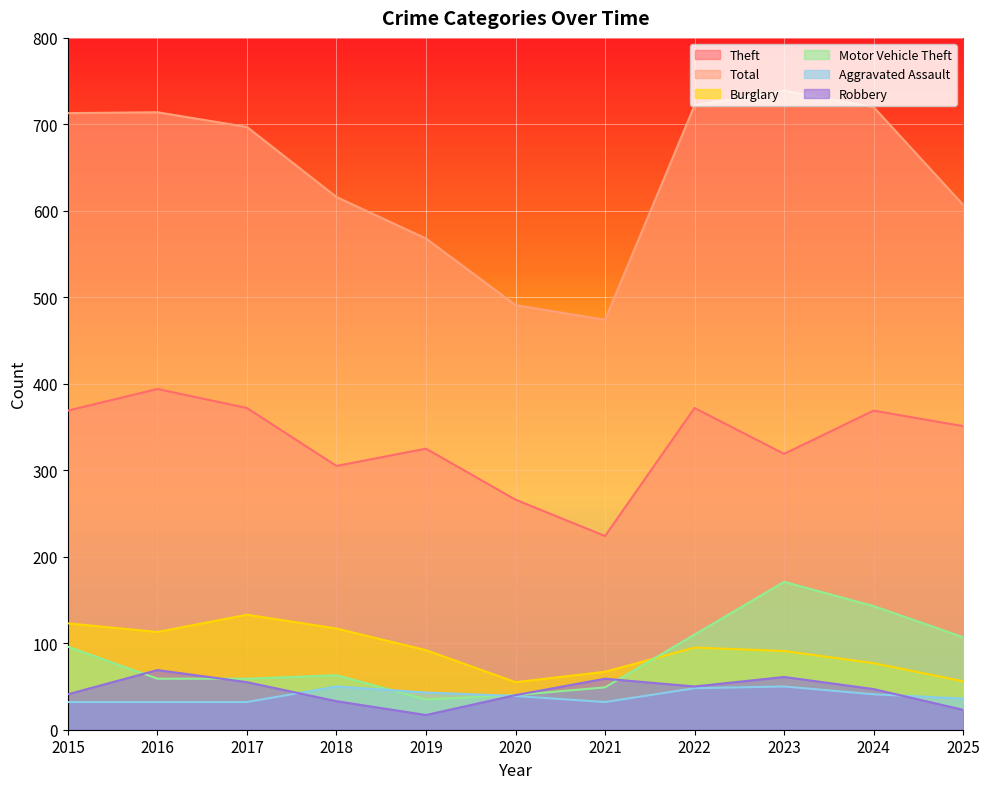

Reading left to right, what are all the values shown in this chart?

Aggravated Assault: 2015=32	2016=32	2017=32	2018=50	2019=43	2020=39	2021=32	2022=48	2023=50	2024=41	2025=36
Burglary: 2015=123	2016=113	2017=133	2018=117	2019=92	2020=55	2021=67	2022=95	2023=91	2024=77	2025=56
Motor Vehicle Theft: 2015=96	2016=59	2017=59	2018=63	2019=35	2020=40	2021=49	2022=110	2023=171	2024=143	2025=107
Robbery: 2015=41	2016=69	2017=55	2018=33	2019=17	2020=40	2021=59	2022=50	2023=61	2024=47	2025=23
Theft: 2015=369	2016=394	2017=372	2018=305	2019=325	2020=266	2021=224	2022=372	2023=319	2024=369	2025=351
Total: 2015=713	2016=714	2017=697	2018=616	2019=568	2020=491	2021=474	2022=722	2023=739	2024=720	2025=607